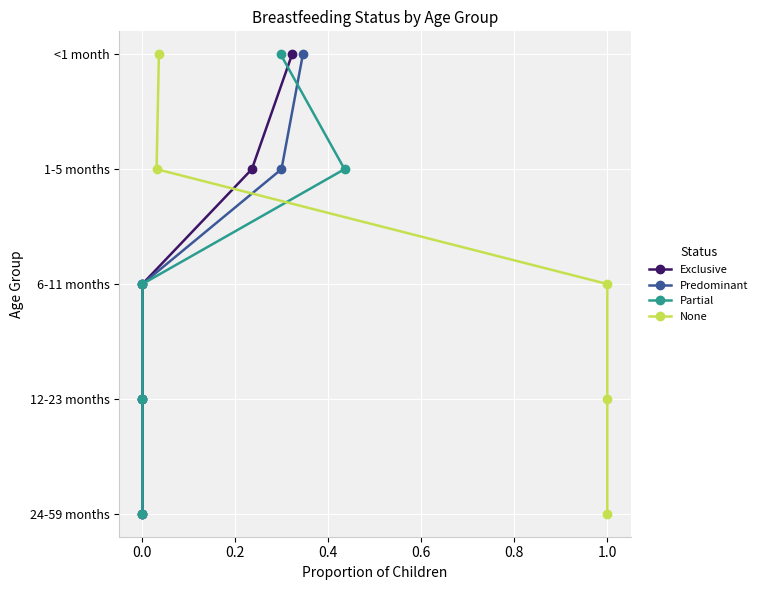

At 0.6, list the series in order from smallest to largest.

Exclusive, Predominant, Partial, None